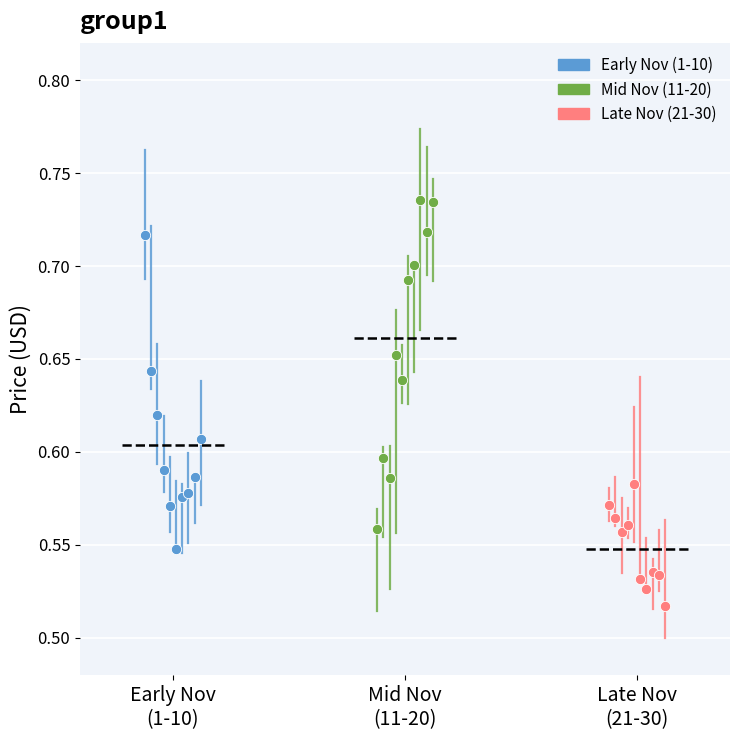

Which series reaches the maximum Y coordinate?

Mid Nov (11-20)